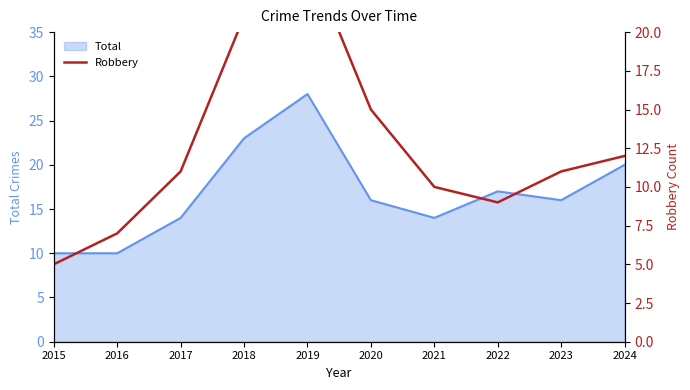

What is the minimum value for Total?

10